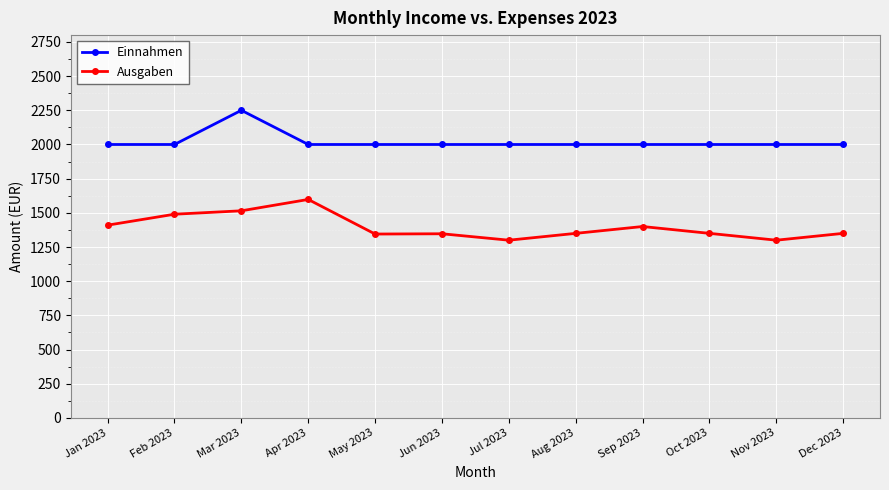

What are all the series names shown in the legend?

Einnahmen, Ausgaben